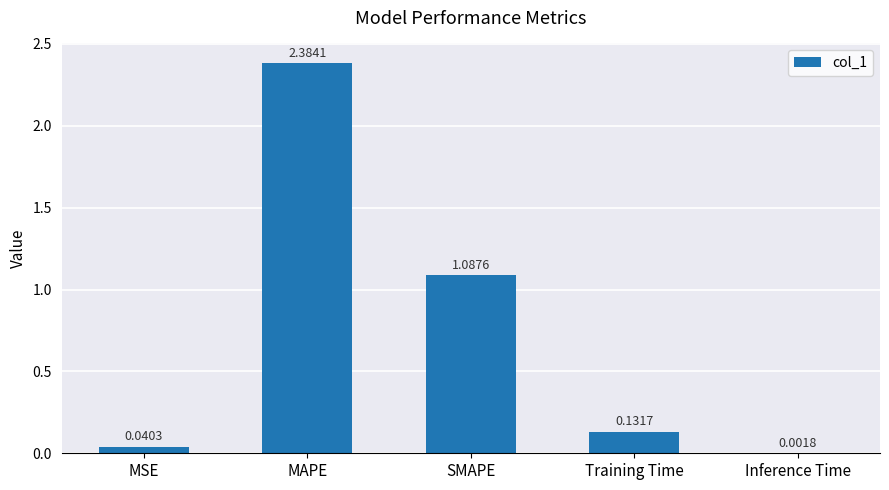

What is the change in value from MSE to SMAPE?

+1.0